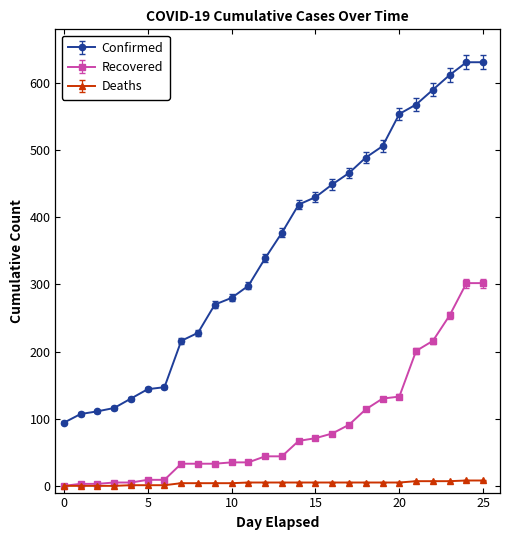

What is the value of the Confirmed point at the 24th from the left?

612